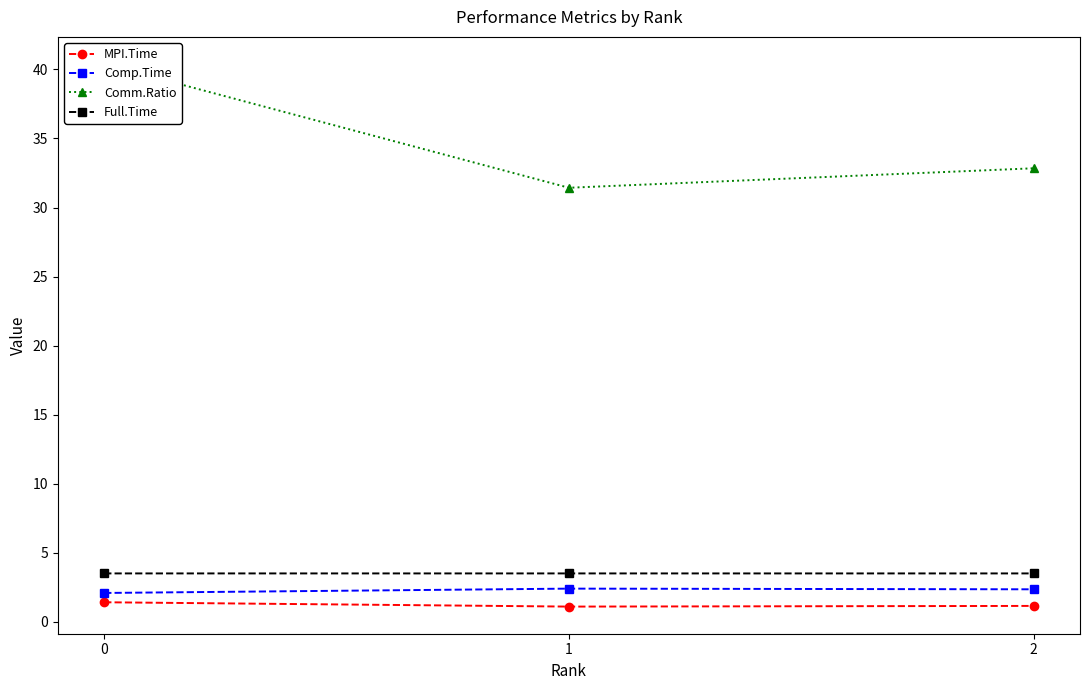

What is the difference between the Comp.Time values at 2 and 0?

0.3